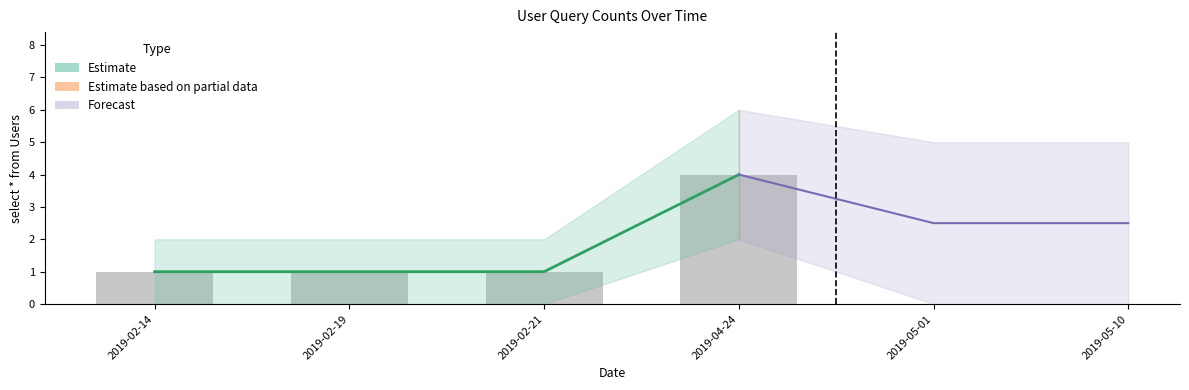

At which category does the chart reach its peak across all series?

2019-04-24